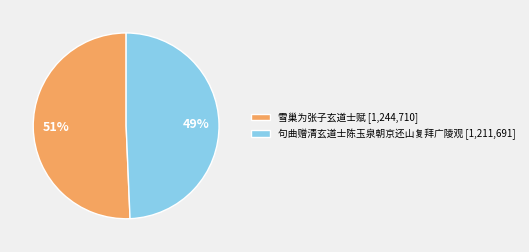

Between 句曲赠清玄道士陈玉泉朝京还山复拜广陵观 and 雪巢为张子玄道士赋, which is larger?

雪巢为张子玄道士赋